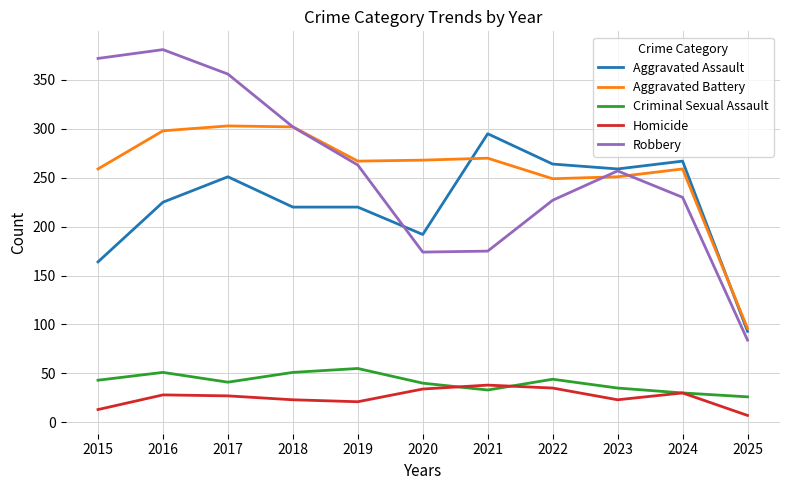

True or false: Homicide has a value of 27 at 2017.

True